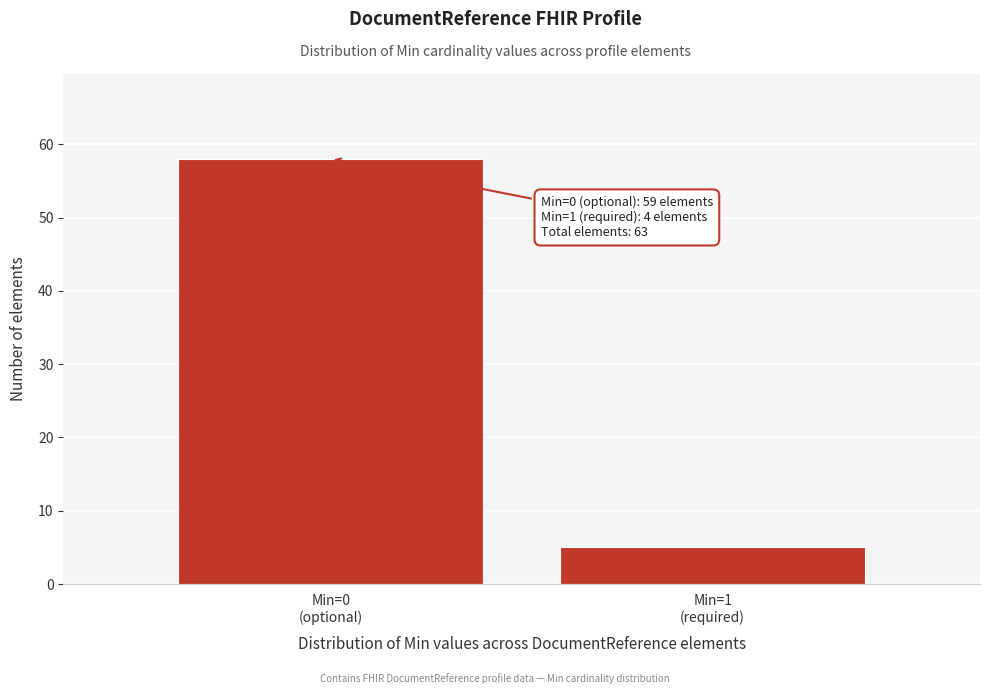

Reading left to right, transcribe all the data shown in this chart.

58	5